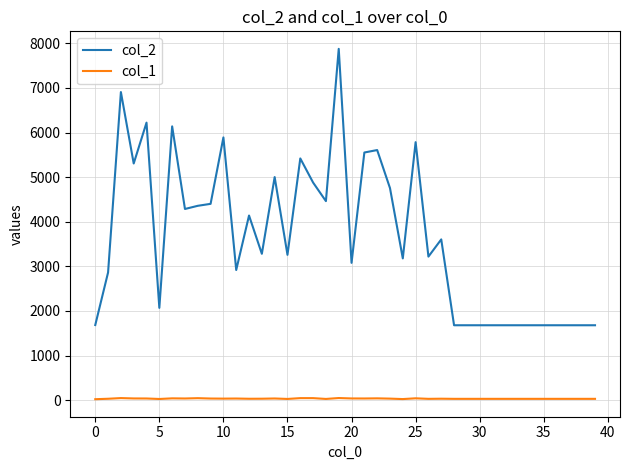

Rank the series by their maximum value, from highest to lowest.

col_2, col_1